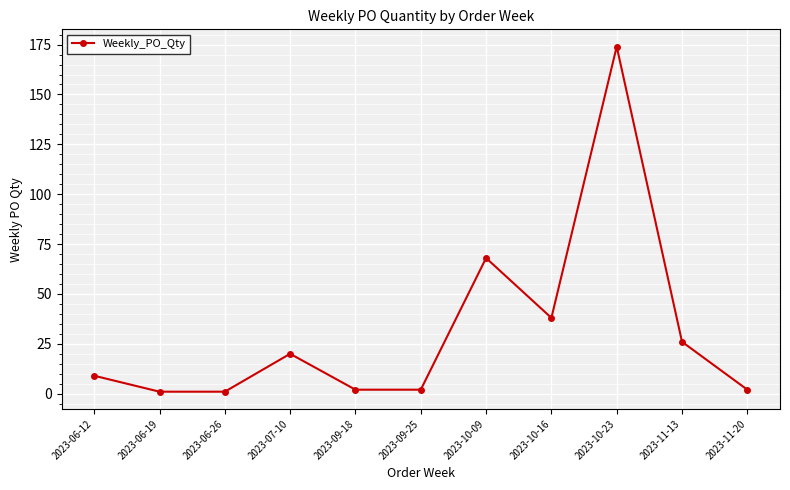

What is the difference between the maximum and minimum values?

173